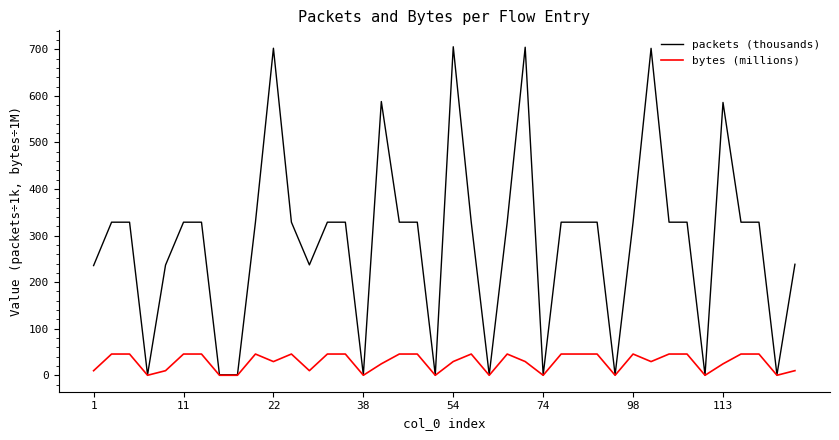

How many series are shown in this chart?

2